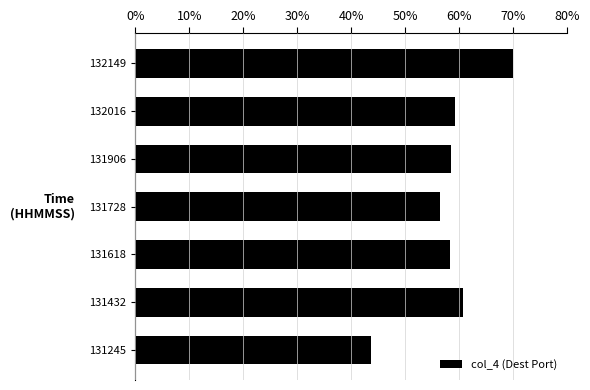

What is the smallest value displayed?

43.6